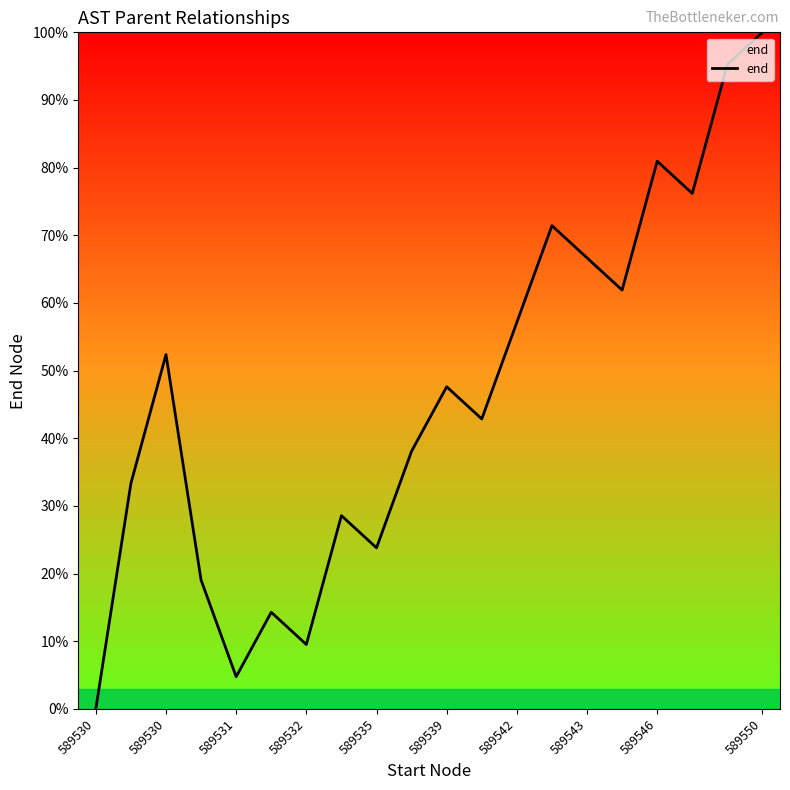

What is the greatest value displayed?

100.0